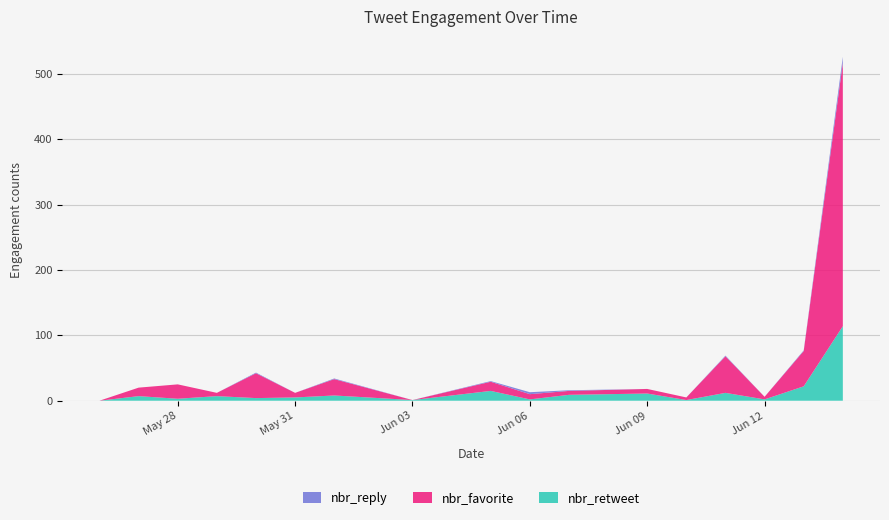

Reading left to right, list all the values displayed in this chart.

nbr_retweet: 0	7	3	7	4	5	8	1	15	2	9	11	1	12	2	22	114
nbr_favorite: 0	13	22	5	38	7	25	0	14	8	6	7	4	56	4	54	403
nbr_reply: 0	0	0	0	1	0	1	0	1	3	1	0	0	1	0	1	9